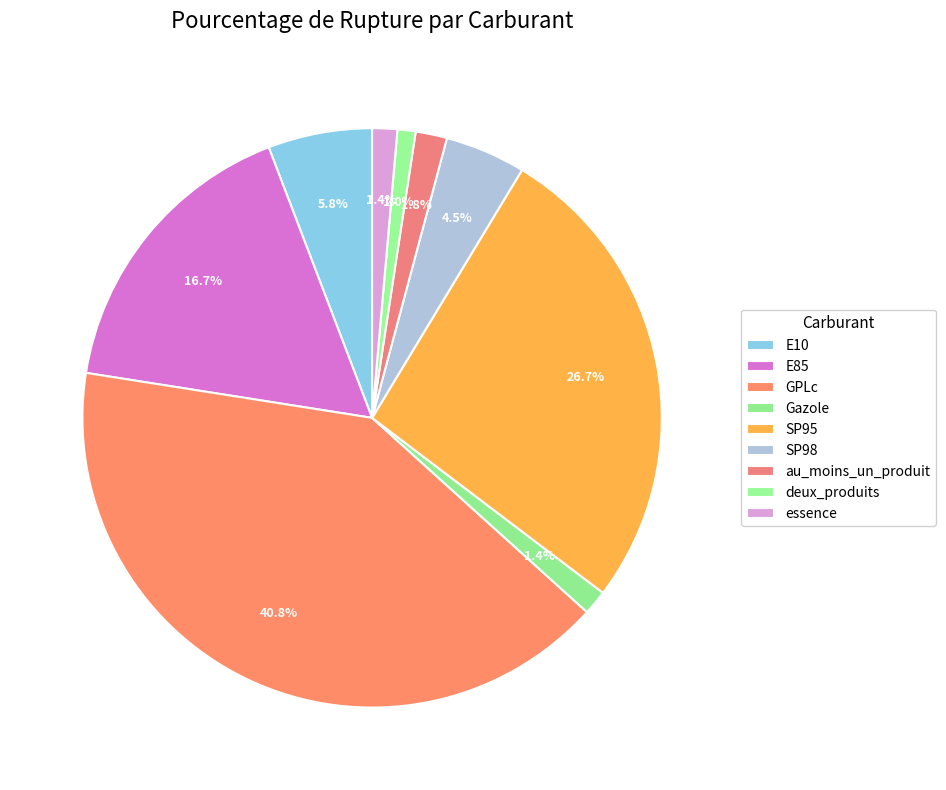

The E10 slice represents 6% of the pie. True or false?

True